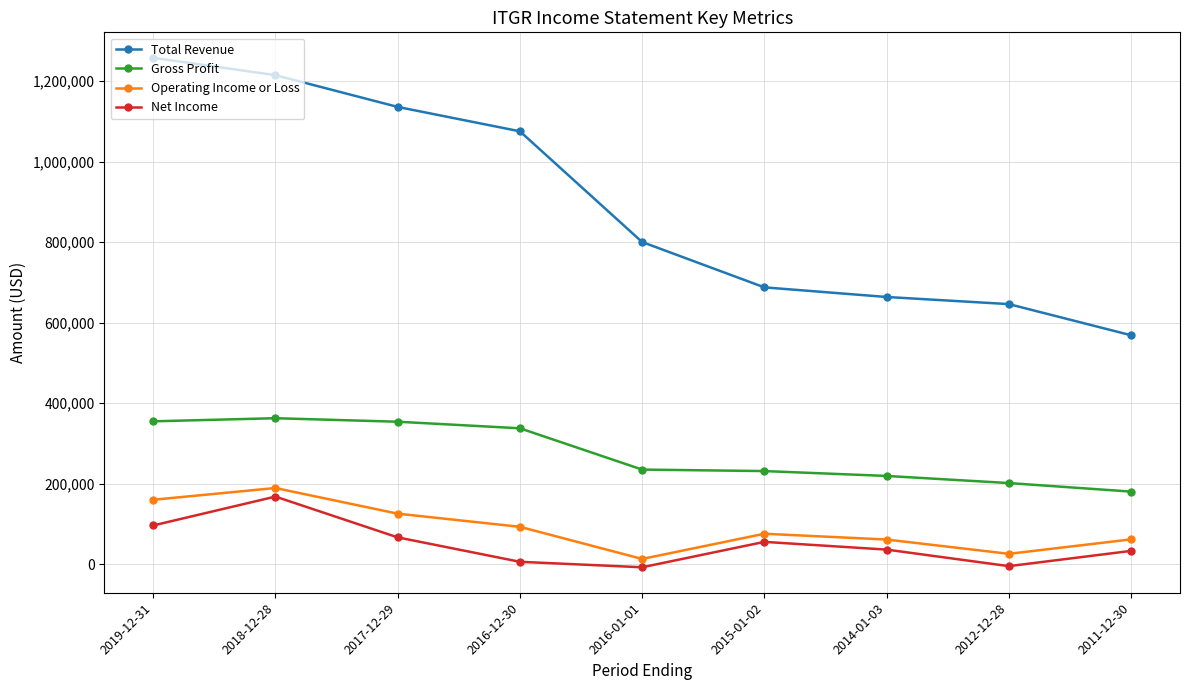

What is the label of the 1st point from the left?

2019-12-31